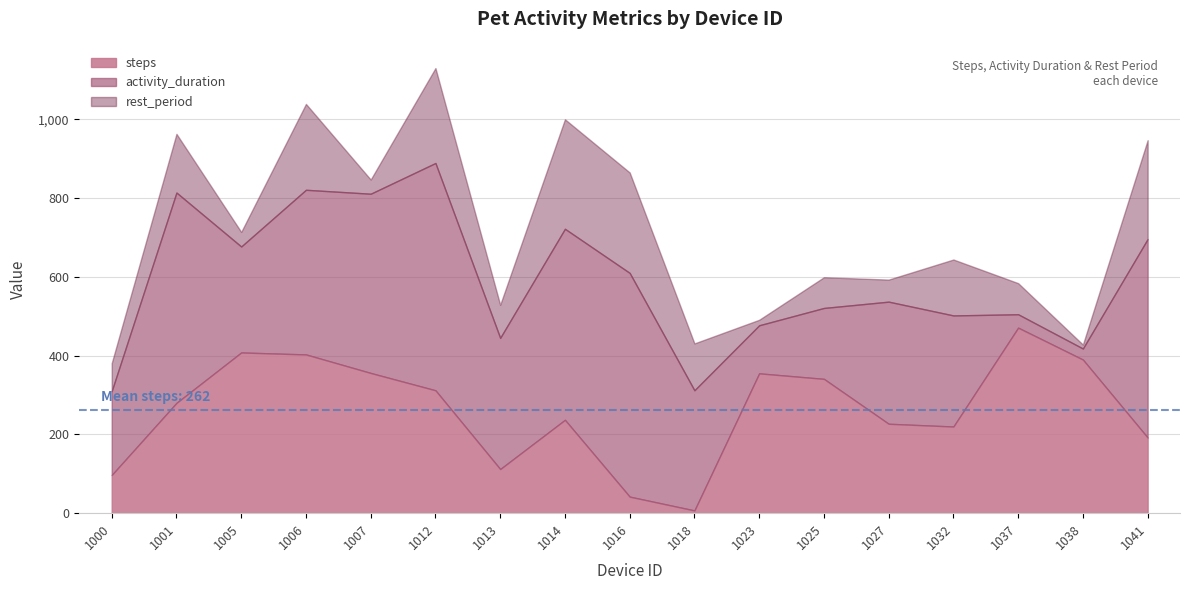

At how many categories does at least one series exceed 108?

17